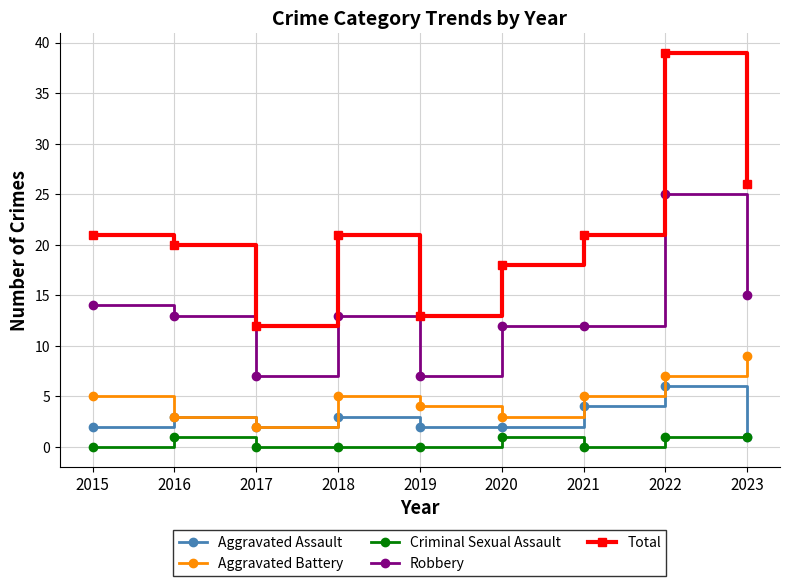

Does the chart have visible grid lines?

Yes